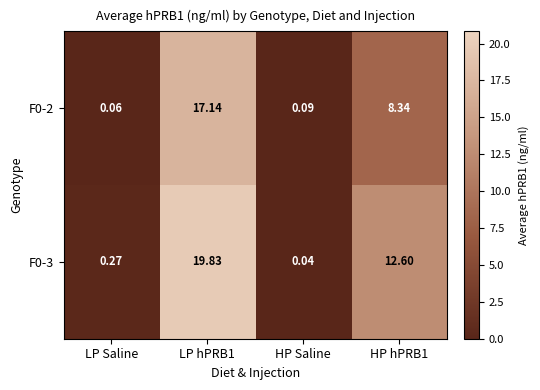

Which label corresponds to the smallest value in the chart?

HP Saline